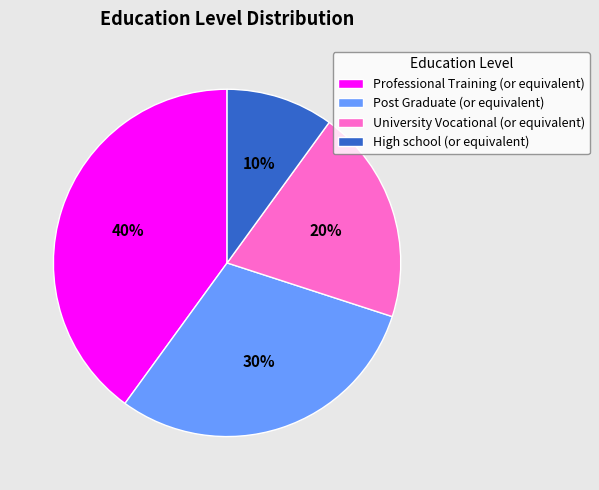

To the nearest percent, what is the combined percentage of High school (or equivalent) and Professional Training (or equivalent)?

50%